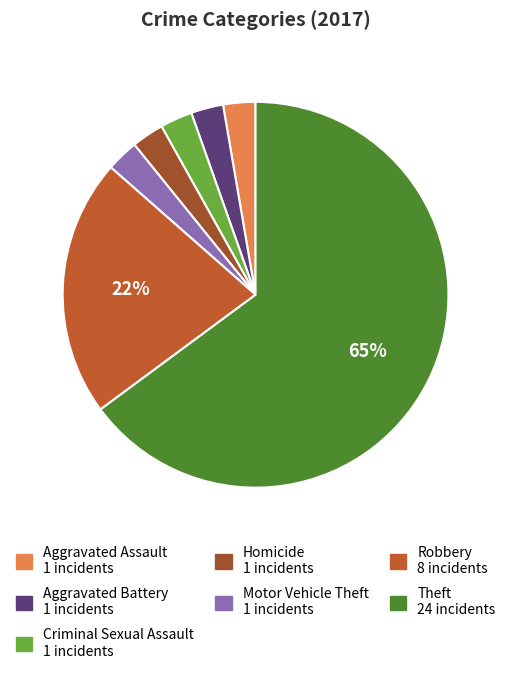

Rank the categories by value from highest to lowest.

Theft, Robbery, Aggravated Assault, Aggravated Battery, Criminal Sexual Assault, Homicide, Motor Vehicle Theft